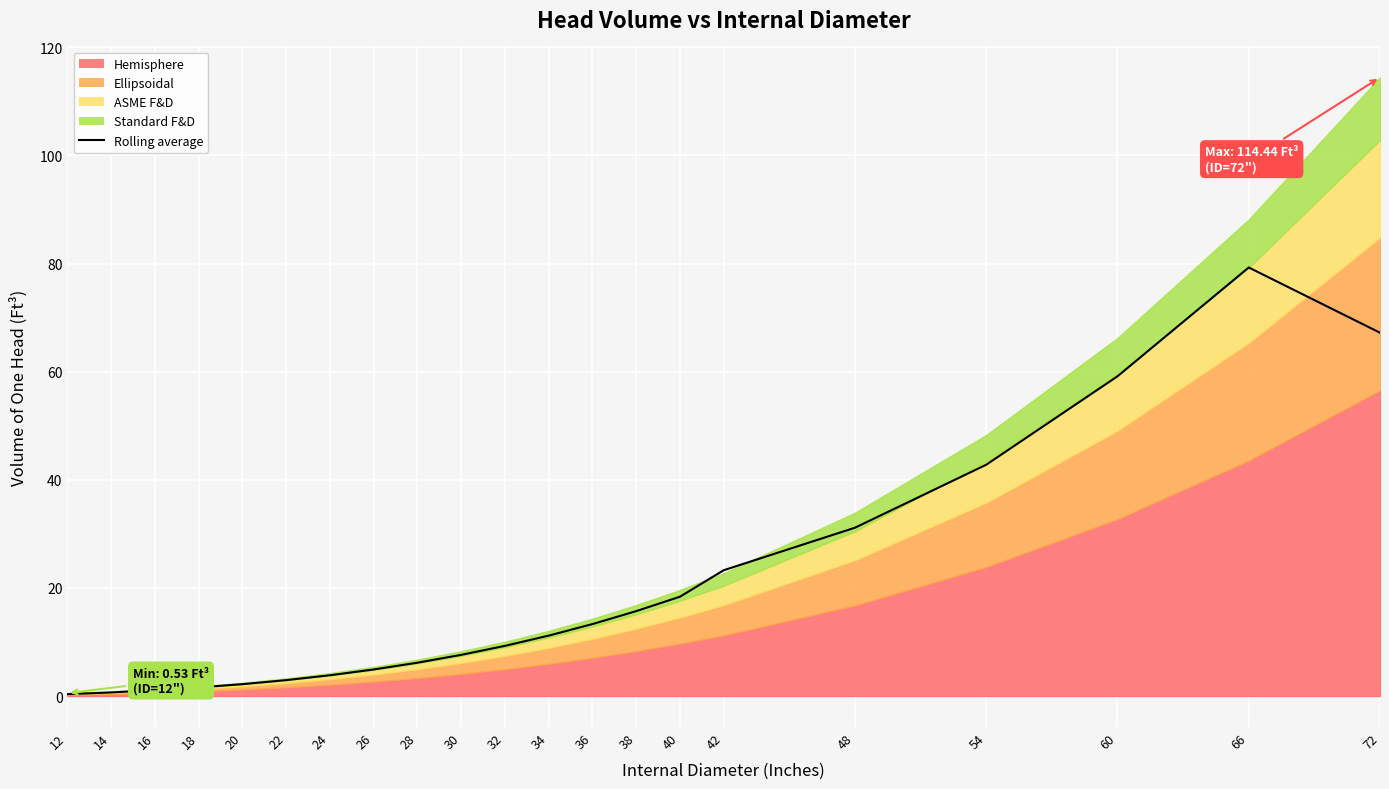

How many lines are shown in the chart?

1